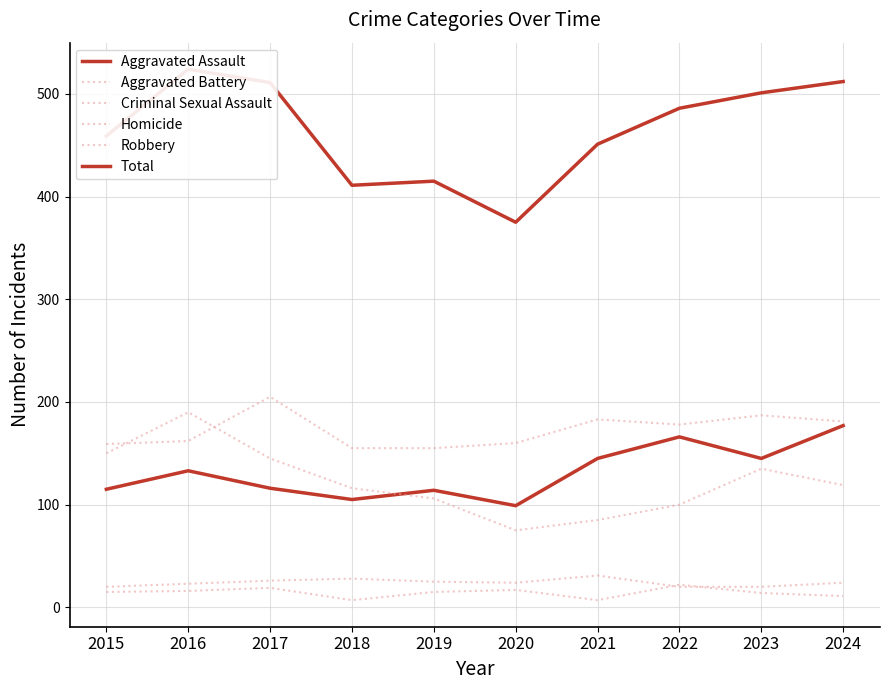

What is the sum of the Criminal Sexual Assault values at 2020 and 2023?

44